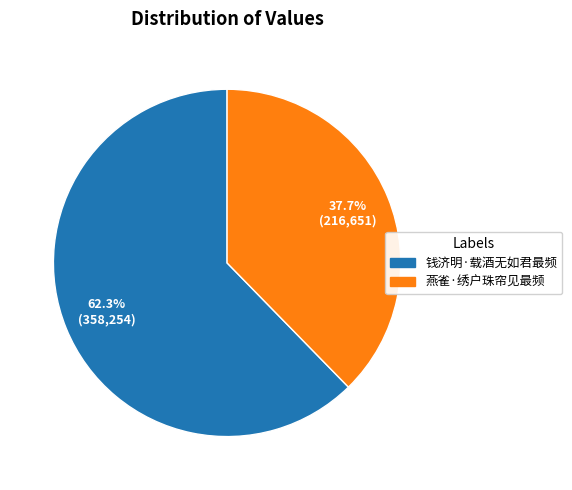

How many slices are in this pie chart?

2